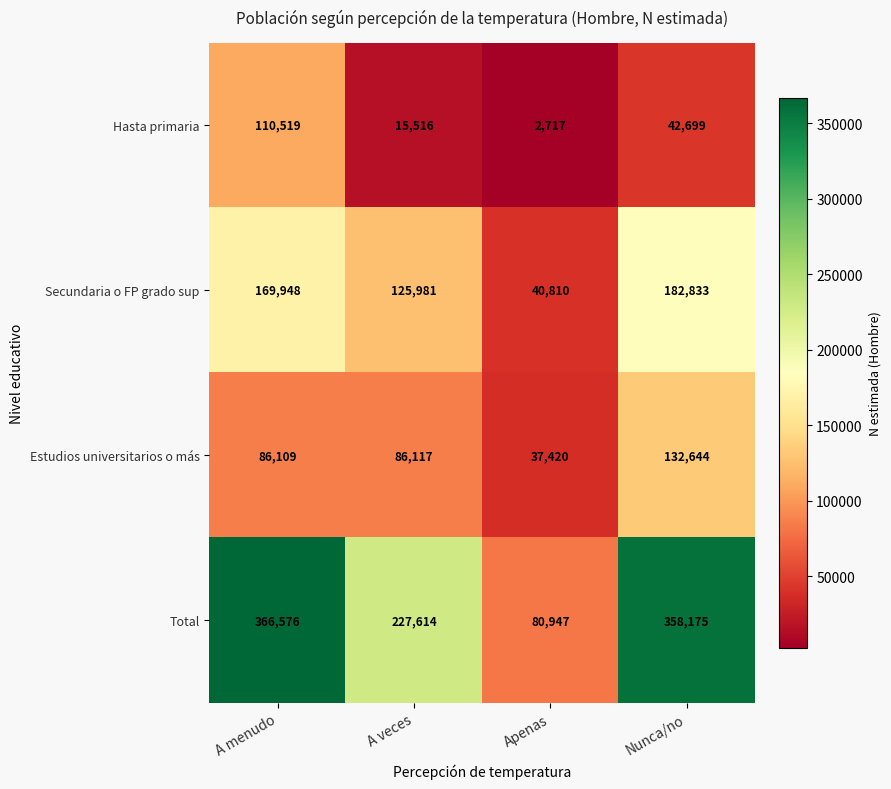

Reading right to left, list all the values displayed in this chart.

Hasta primaria: 42699	2717	15516	110519
Secundaria o FP grado sup: 182833	40810	125981	169948
Estudios universitarios o más: 132644	37420	86117	86109
Total: 358175	80947	227614	366576